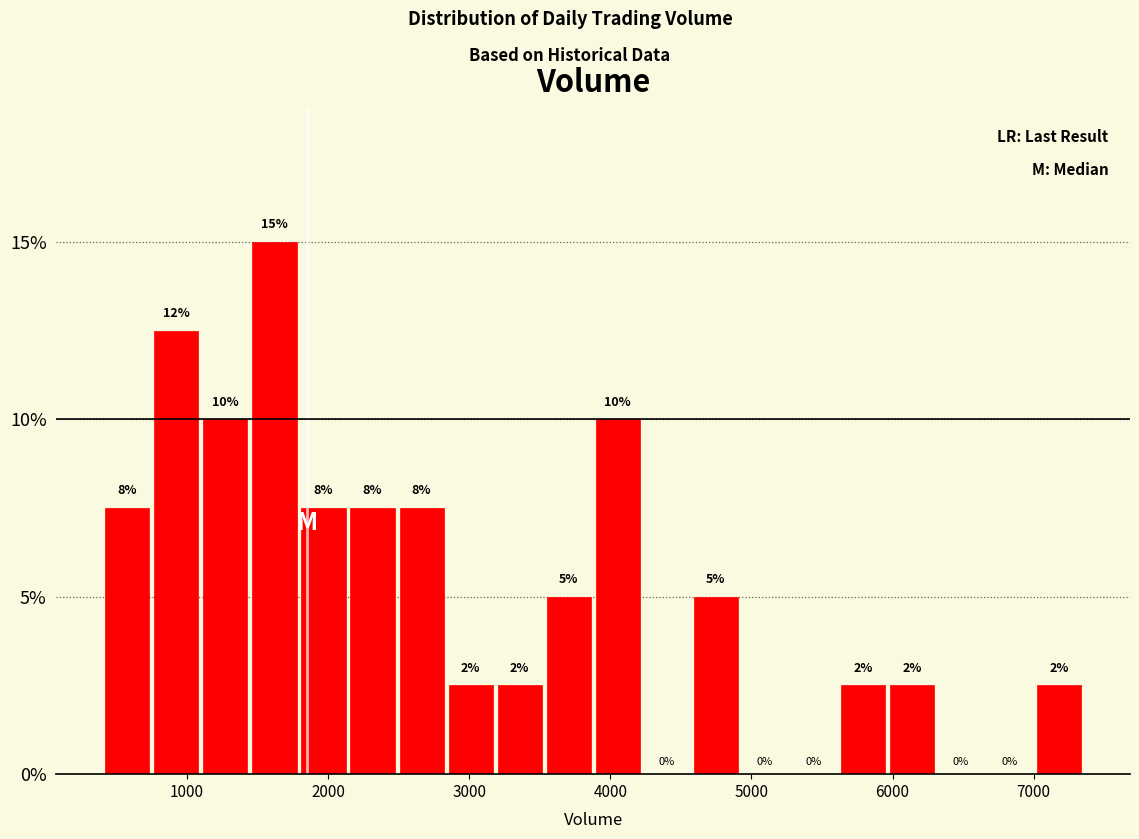

Around what value on the x-axis is the tallest bar? Give the approximate position of its centre, as read against the axis.

1600